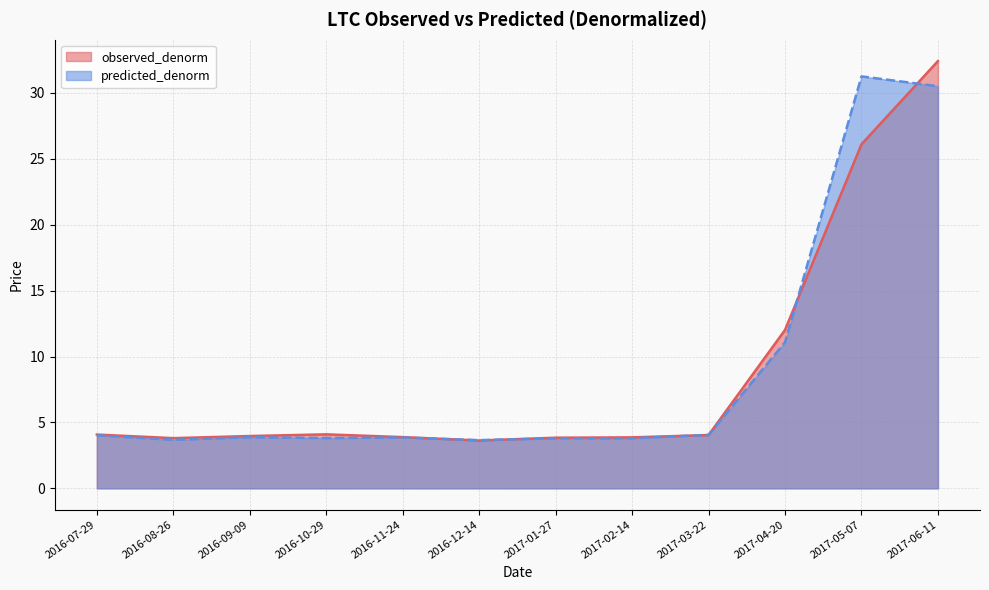

Which series changed the most between 2016-09-09 and 2016-11-24?

observed_denorm